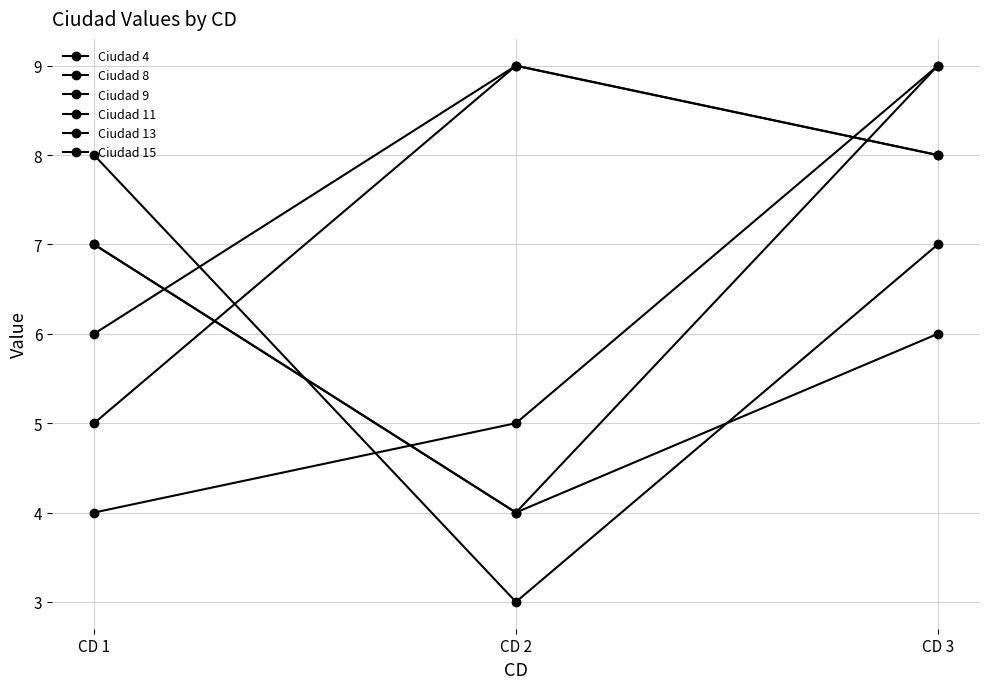

The Ciudad 4 series shows 5 at CD 2. True or false?

False